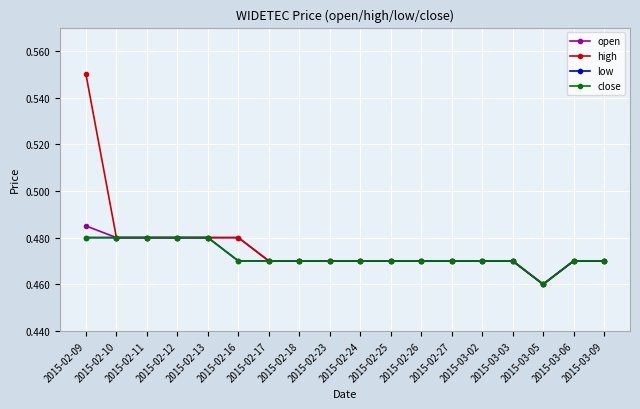

How many lines are shown in the chart?

4